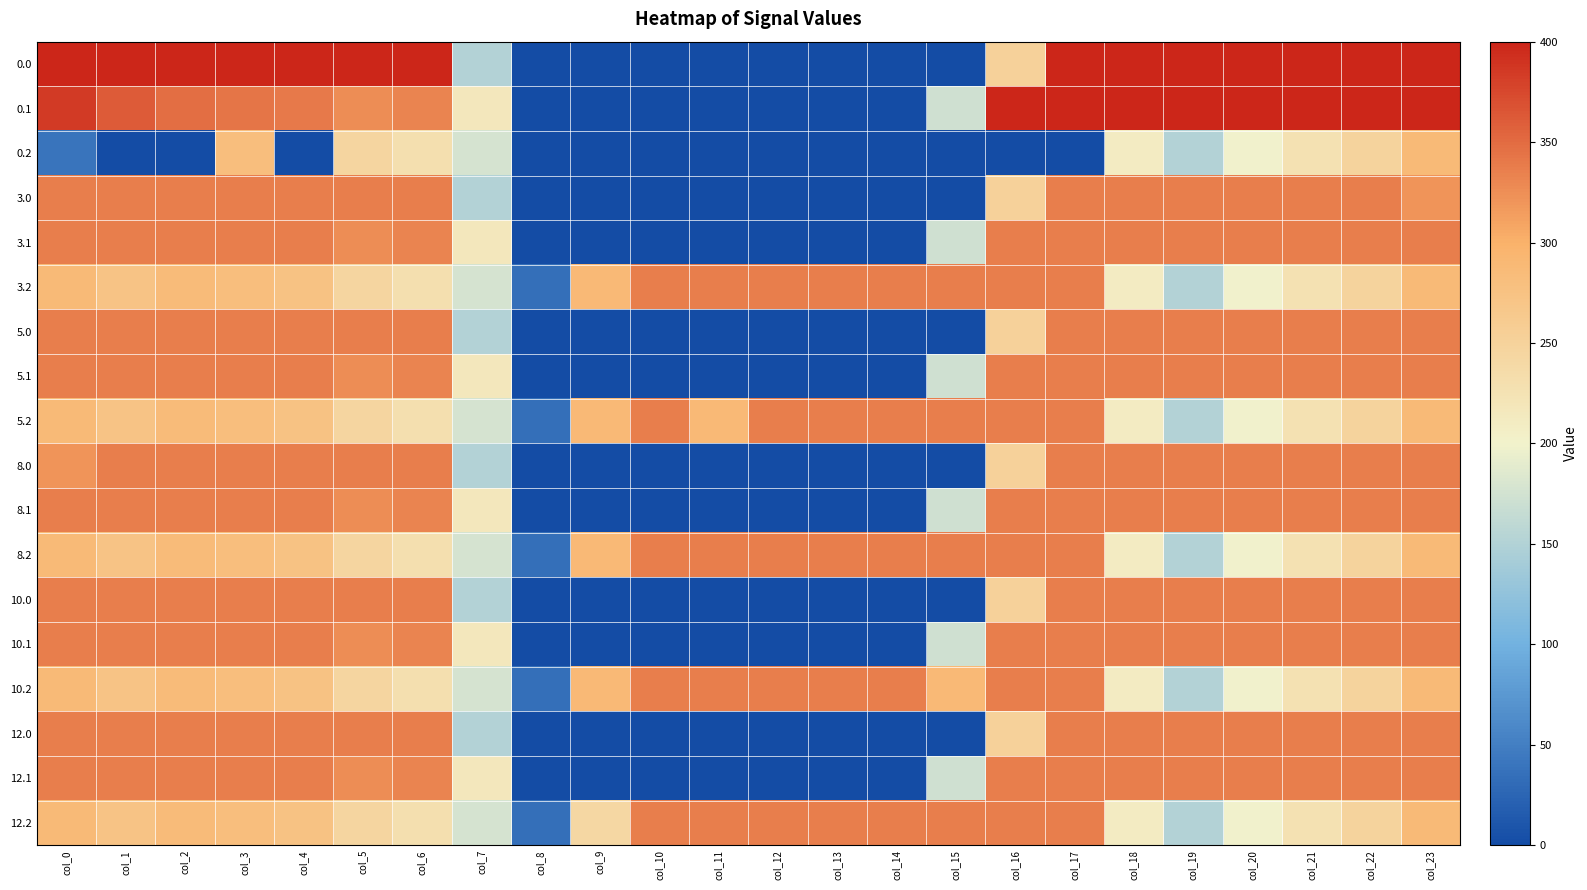

Reading right to left, extract all data points from this chart.

0.0: col_23=400.0	col_22=400.0	col_21=400.0	col_20=400.0	col_19=400.0	col_18=400.0	col_17=400.0	col_16=250.9	col_15=0.0	col_14=0.0	col_13=0.0	col_12=0.0	col_11=0.0	col_10=0.0	col_9=0.0	col_8=0.0	col_7=150.1	col_6=400.0	col_5=400.0	col_4=400.0	col_3=400.0	col_2=400.0	col_1=400.0	col_0=400.0
0.1: col_23=399.4	col_22=400.0	col_21=400.0	col_20=400.0	col_19=400.0	col_18=400.0	col_17=400.0	col_16=400.0	col_15=173.1	col_14=0.0	col_13=0.0	col_12=0.0	col_11=0.0	col_10=0.0	col_9=0.0	col_8=0.0	col_7=217.1	col_6=332.2	col_5=325.7	col_4=339.6	col_3=342.7	col_2=347.9	col_1=361.1	col_0=384.6
0.2: col_23=287.5	col_22=247.4	col_21=226.4	col_20=199.2	col_19=151.0	col_18=210.0	col_17=0.0	col_16=0.0	col_15=0.0	col_14=0.0	col_13=0.0	col_12=0.0	col_11=0.0	col_10=0.0	col_9=0.0	col_8=0.0	col_7=176.6	col_6=228.8	col_5=245.0	col_4=0.0	col_3=281.0	col_2=0.0	col_1=0.0	col_0=39.5
3.0: col_23=321.7	col_22=336.0	col_21=336.0	col_20=336.0	col_19=336.0	col_18=336.0	col_17=336.0	col_16=250.9	col_15=0.0	col_14=0.0	col_13=0.0	col_12=0.0	col_11=0.0	col_10=0.0	col_9=0.0	col_8=0.0	col_7=150.1	col_6=336.0	col_5=336.0	col_4=336.0	col_3=336.0	col_2=336.0	col_1=336.0	col_0=336.0
3.1: col_23=336.0	col_22=336.0	col_21=336.0	col_20=336.0	col_19=336.0	col_18=336.0	col_17=336.0	col_16=336.0	col_15=173.1	col_14=0.0	col_13=0.0	col_12=0.0	col_11=0.0	col_10=0.0	col_9=0.0	col_8=0.0	col_7=217.1	col_6=332.2	col_5=325.7	col_4=336.0	col_3=336.0	col_2=336.0	col_1=336.0	col_0=336.0
3.2: col_23=287.5	col_22=247.4	col_21=226.4	col_20=199.2	col_19=151.0	col_18=210.0	col_17=336.0	col_16=336.0	col_15=336.0	col_14=336.0	col_13=336.0	col_12=336.0	col_11=336.0	col_10=336.0	col_9=288.5	col_8=35.3	col_7=176.6	col_6=228.8	col_5=245.0	col_4=274.4	col_3=281.0	col_2=285.5	col_1=272.7	col_0=287.1
5.0: col_23=336.0	col_22=336.0	col_21=336.0	col_20=336.0	col_19=336.0	col_18=336.0	col_17=336.0	col_16=250.9	col_15=0.0	col_14=0.0	col_13=0.0	col_12=0.0	col_11=0.0	col_10=0.0	col_9=0.0	col_8=0.0	col_7=150.1	col_6=336.0	col_5=336.0	col_4=336.0	col_3=336.0	col_2=336.0	col_1=336.0	col_0=336.0
5.1: col_23=336.0	col_22=336.0	col_21=336.0	col_20=336.0	col_19=336.0	col_18=336.0	col_17=336.0	col_16=336.0	col_15=173.1	col_14=0.0	col_13=0.0	col_12=0.0	col_11=0.0	col_10=0.0	col_9=0.0	col_8=0.0	col_7=217.1	col_6=332.2	col_5=325.7	col_4=336.0	col_3=336.0	col_2=336.0	col_1=336.0	col_0=336.0
5.2: col_23=287.5	col_22=247.4	col_21=226.4	col_20=199.2	col_19=151.0	col_18=210.0	col_17=336.0	col_16=336.0	col_15=336.0	col_14=336.0	col_13=336.0	col_12=336.0	col_11=288.6	col_10=336.0	col_9=288.5	col_8=35.3	col_7=176.6	col_6=228.8	col_5=245.0	col_4=274.4	col_3=281.0	col_2=285.5	col_1=272.7	col_0=287.1
8.0: col_23=336.0	col_22=336.0	col_21=336.0	col_20=336.0	col_19=336.0	col_18=336.0	col_17=336.0	col_16=250.9	col_15=0.0	col_14=0.0	col_13=0.0	col_12=0.0	col_11=0.0	col_10=0.0	col_9=0.0	col_8=0.0	col_7=150.1	col_6=336.0	col_5=336.0	col_4=336.0	col_3=336.0	col_2=336.0	col_1=336.0	col_0=321.7
8.1: col_23=336.0	col_22=336.0	col_21=336.0	col_20=336.0	col_19=336.0	col_18=336.0	col_17=336.0	col_16=336.0	col_15=173.1	col_14=0.0	col_13=0.0	col_12=0.0	col_11=0.0	col_10=0.0	col_9=0.0	col_8=0.0	col_7=217.1	col_6=332.2	col_5=325.7	col_4=336.0	col_3=336.0	col_2=336.0	col_1=336.0	col_0=336.0
8.2: col_23=287.5	col_22=247.4	col_21=226.4	col_20=199.2	col_19=151.0	col_18=210.0	col_17=336.0	col_16=336.0	col_15=336.0	col_14=336.0	col_13=336.0	col_12=336.0	col_11=336.0	col_10=336.0	col_9=288.5	col_8=35.3	col_7=176.6	col_6=228.8	col_5=245.0	col_4=274.4	col_3=281.0	col_2=285.5	col_1=272.7	col_0=287.1
10.0: col_23=336.0	col_22=336.0	col_21=336.0	col_20=336.0	col_19=336.0	col_18=336.0	col_17=336.0	col_16=250.9	col_15=0.0	col_14=0.0	col_13=0.0	col_12=0.0	col_11=0.0	col_10=0.0	col_9=0.0	col_8=0.0	col_7=150.1	col_6=336.0	col_5=336.0	col_4=336.0	col_3=336.0	col_2=336.0	col_1=336.0	col_0=336.0
10.1: col_23=336.0	col_22=336.0	col_21=336.0	col_20=336.0	col_19=336.0	col_18=336.0	col_17=336.0	col_16=336.0	col_15=173.1	col_14=0.0	col_13=0.0	col_12=0.0	col_11=0.0	col_10=0.0	col_9=0.0	col_8=0.0	col_7=217.1	col_6=332.2	col_5=325.7	col_4=336.0	col_3=336.0	col_2=336.0	col_1=336.0	col_0=336.0
10.2: col_23=287.5	col_22=247.4	col_21=226.4	col_20=199.2	col_19=151.0	col_18=210.0	col_17=336.0	col_16=336.0	col_15=288.6	col_14=336.0	col_13=336.0	col_12=336.0	col_11=336.0	col_10=336.0	col_9=288.5	col_8=35.3	col_7=176.6	col_6=228.8	col_5=245.0	col_4=274.4	col_3=281.0	col_2=285.5	col_1=272.7	col_0=287.1
12.0: col_23=336.0	col_22=336.0	col_21=336.0	col_20=336.0	col_19=336.0	col_18=336.0	col_17=336.0	col_16=250.9	col_15=0.0	col_14=0.0	col_13=0.0	col_12=0.0	col_11=0.0	col_10=0.0	col_9=0.0	col_8=0.0	col_7=150.1	col_6=336.0	col_5=336.0	col_4=336.0	col_3=336.0	col_2=336.0	col_1=336.0	col_0=336.0
12.1: col_23=336.0	col_22=336.0	col_21=336.0	col_20=336.0	col_19=336.0	col_18=336.0	col_17=336.0	col_16=336.0	col_15=173.1	col_14=0.0	col_13=0.0	col_12=0.0	col_11=0.0	col_10=0.0	col_9=0.0	col_8=0.0	col_7=217.1	col_6=332.2	col_5=325.7	col_4=336.0	col_3=336.0	col_2=336.0	col_1=336.0	col_0=336.0
12.2: col_23=287.5	col_22=247.4	col_21=226.4	col_20=199.2	col_19=151.0	col_18=210.0	col_17=336.0	col_16=336.0	col_15=336.0	col_14=336.0	col_13=336.0	col_12=336.0	col_11=336.0	col_10=336.0	col_9=241.1	col_8=35.3	col_7=176.6	col_6=228.8	col_5=245.0	col_4=274.4	col_3=281.0	col_2=285.5	col_1=272.7	col_0=287.1